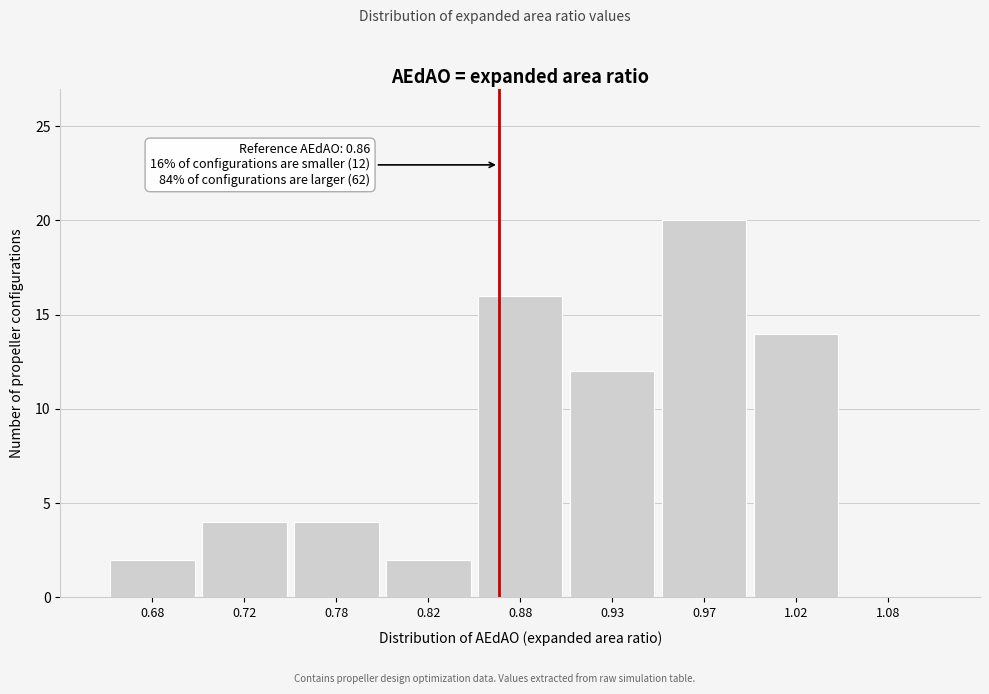

Over which range of the x-axis is the bar tallest?

0.95 to 1.00